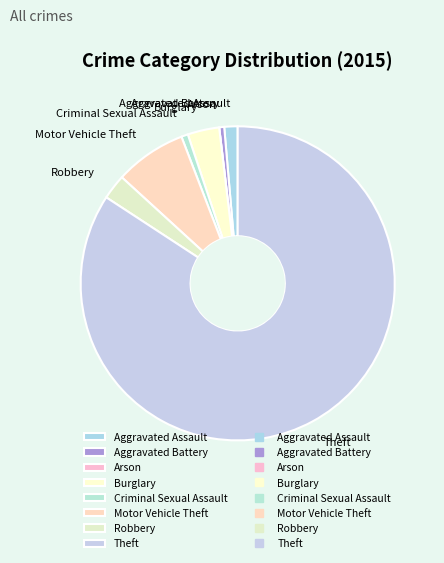

Which category has the biggest portion of the pie?

Theft